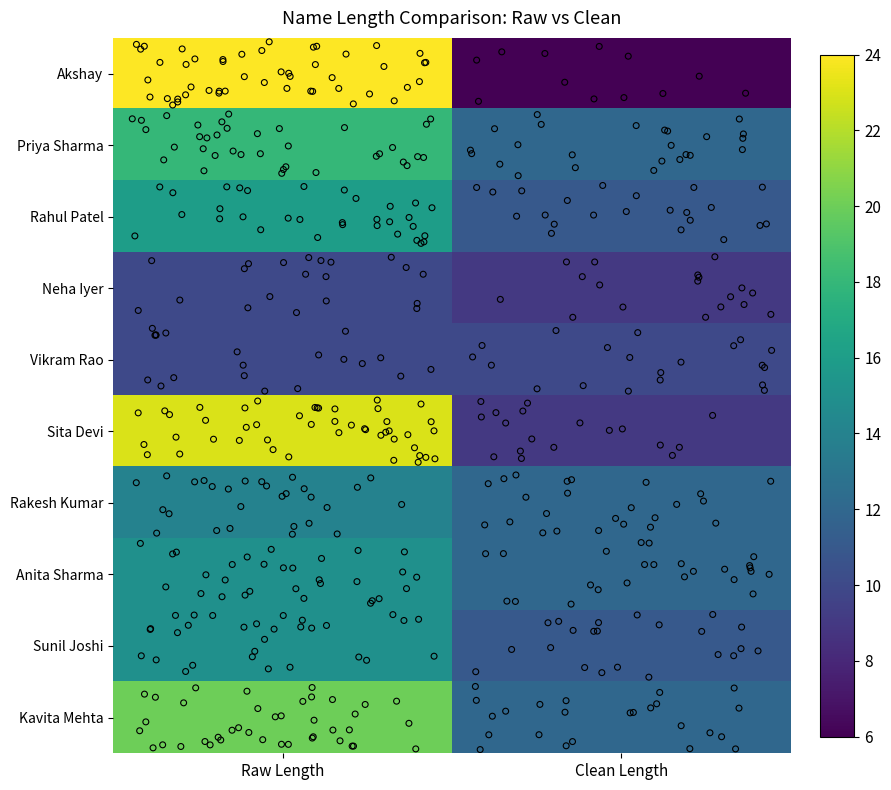

True or false: Sunil Joshi has a value of 4 at Clean Length.

False